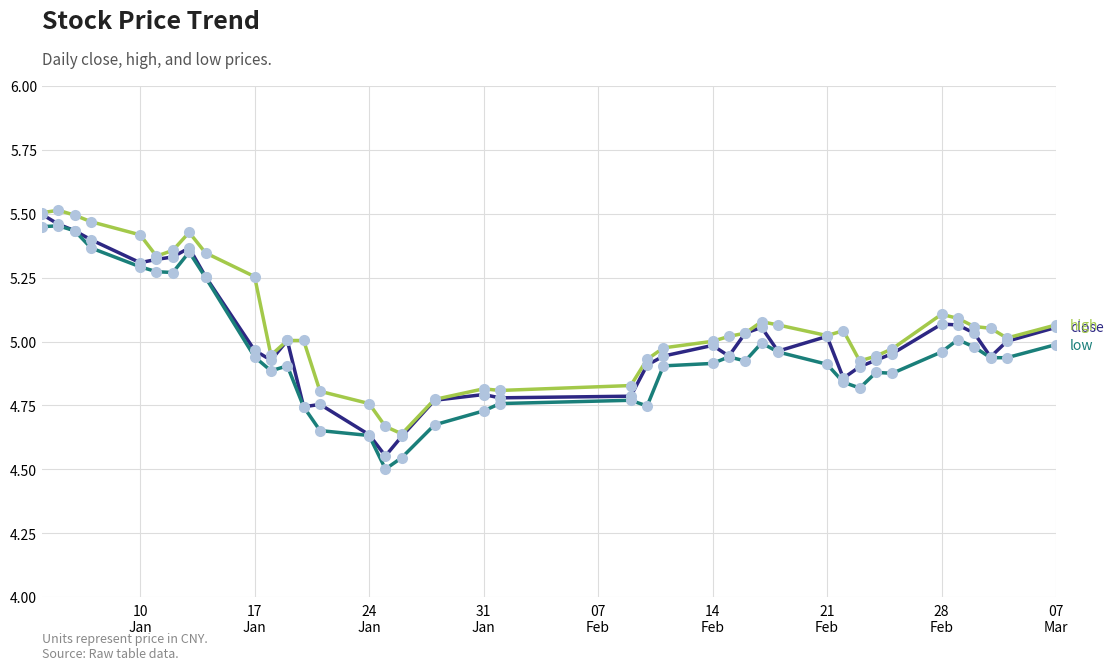

How many lines are shown in the chart?

3